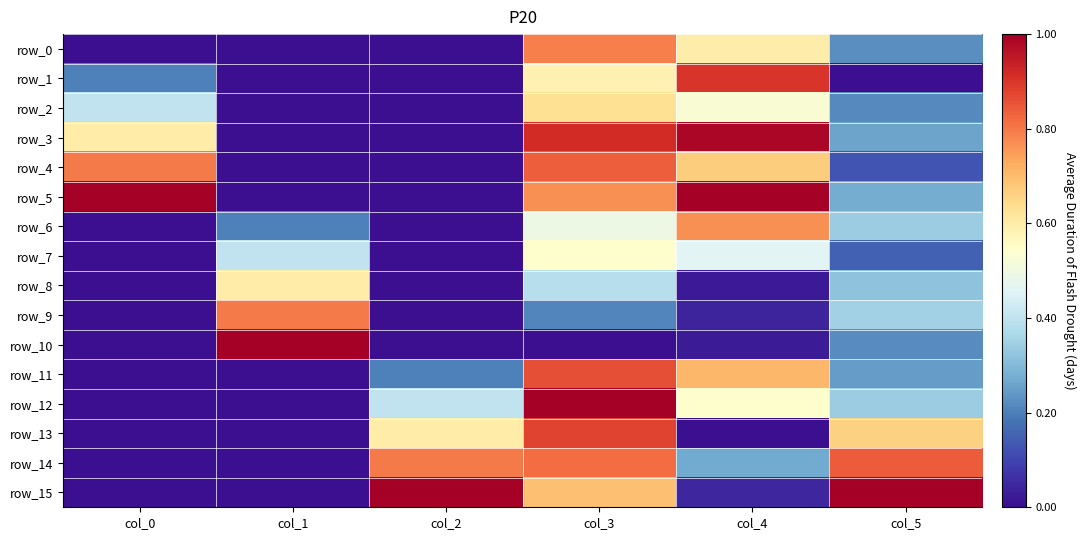

Count the number of data series in this chart.

16